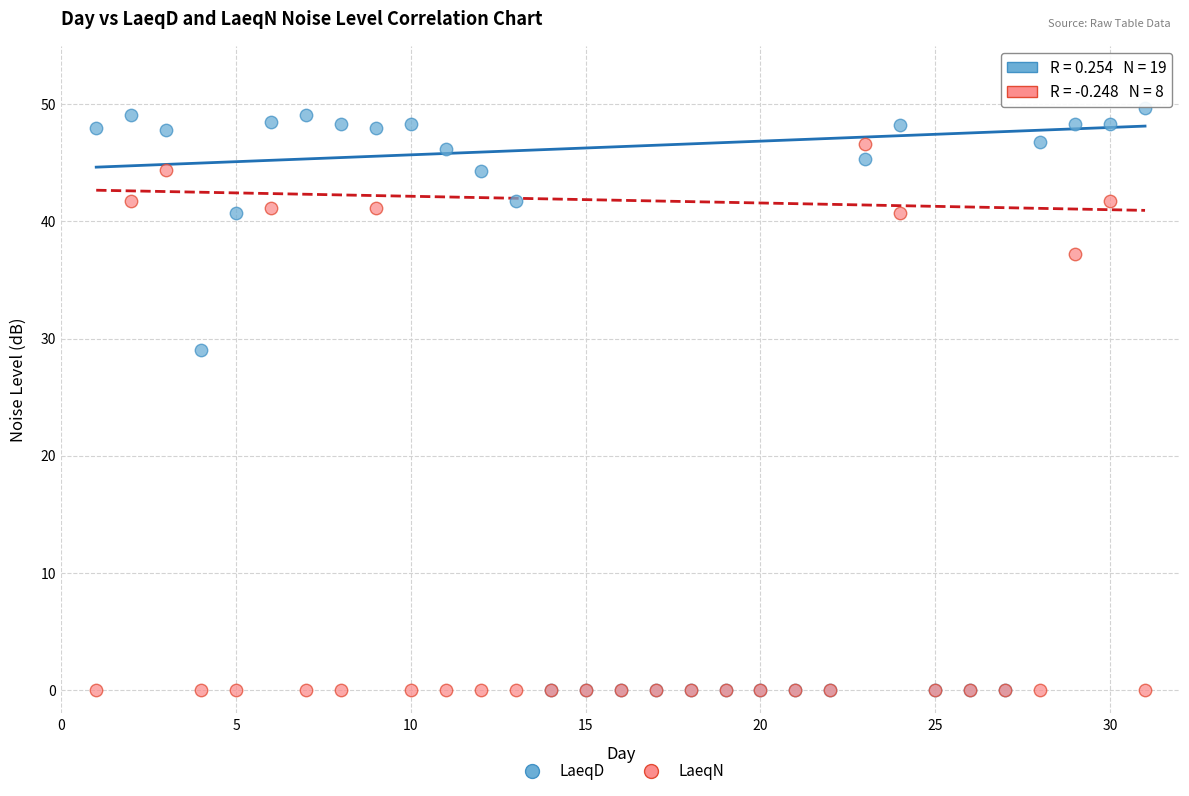

In the LaeqD series, what Y value is closest to 24?

29.0